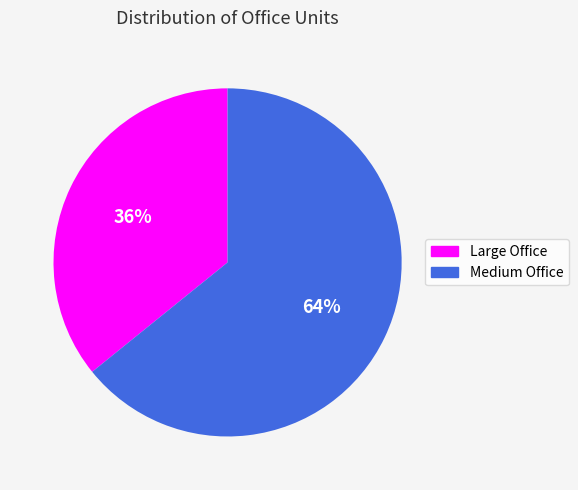

Does Medium Office represent more than half of the total?

Yes